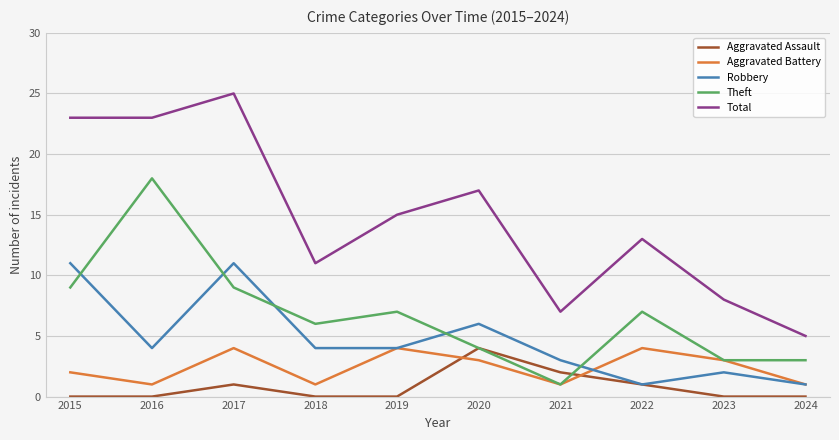

How many distinct data groups are displayed?

5